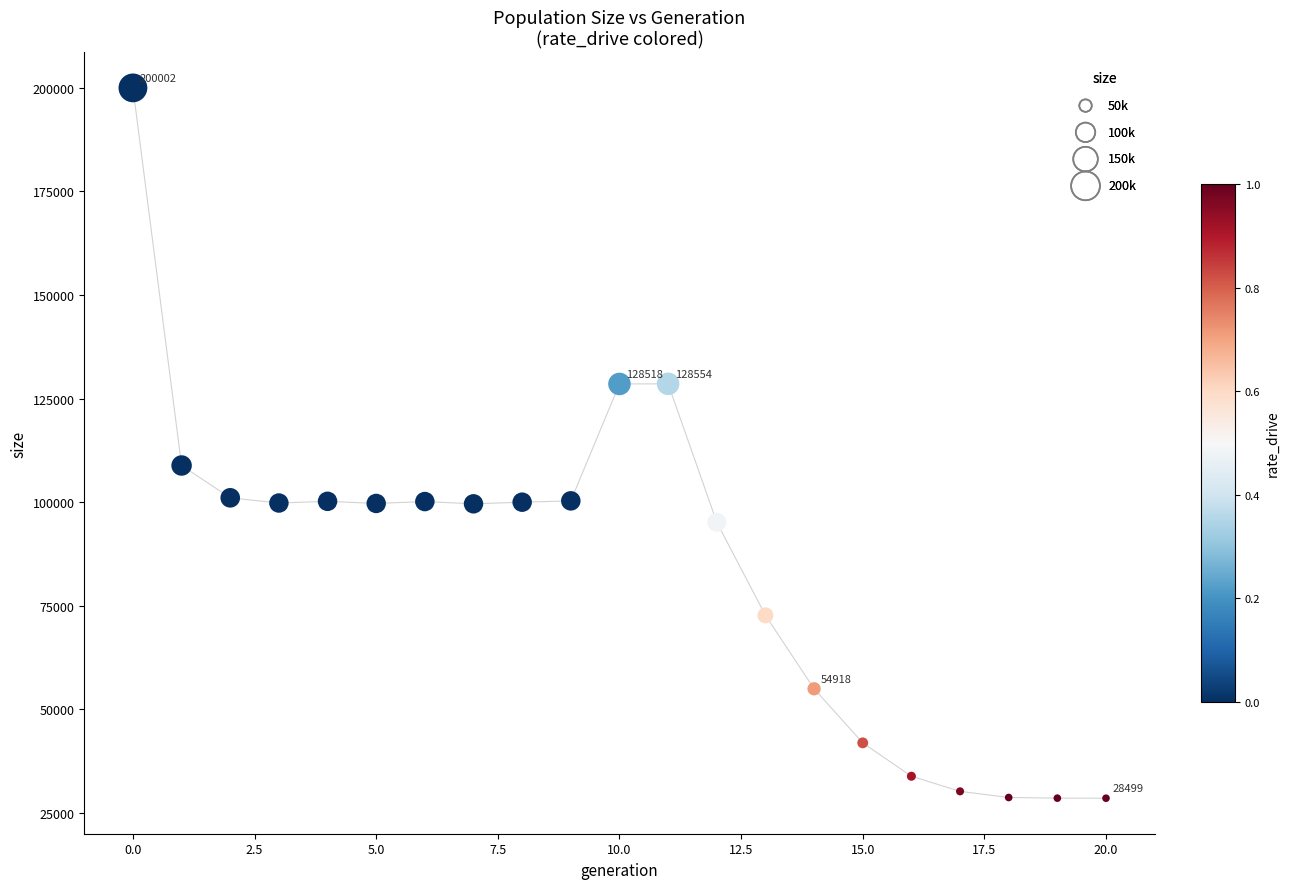

What Y value in the scatter plot is closest to 114250?

108828